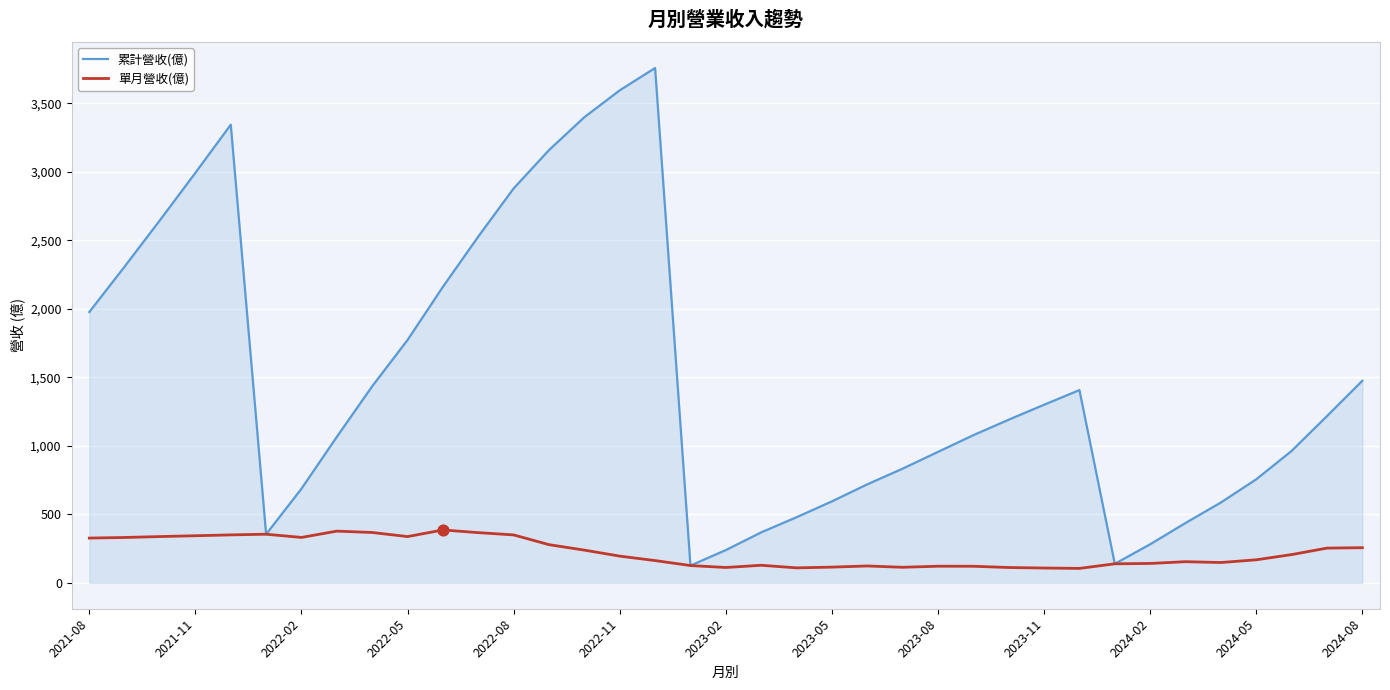

Which series has the largest range (max minus min)?

累計營收(億)